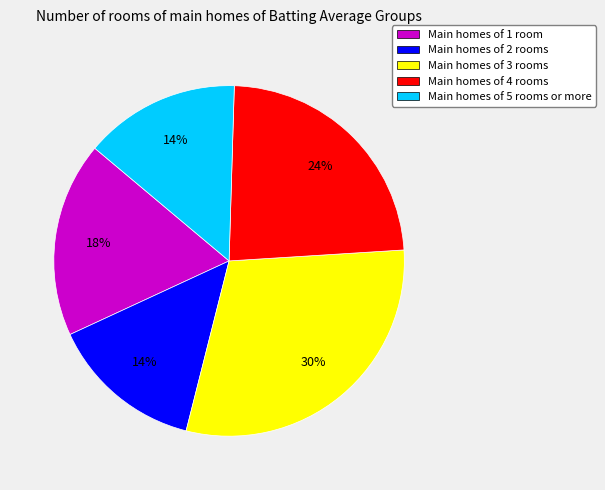

To the nearest percent, what is the average slice percentage?

20%